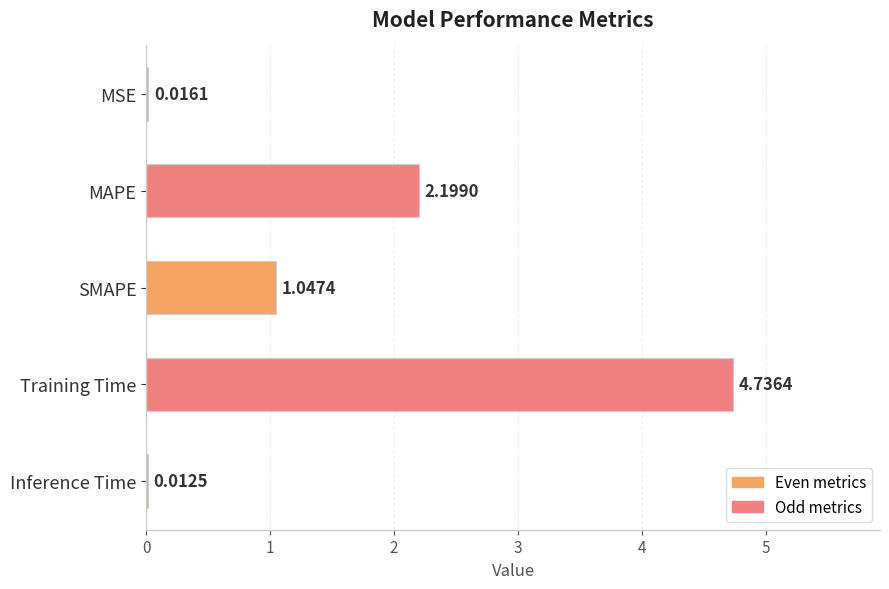

At which category does the chart reach its peak across all series?

Training Time